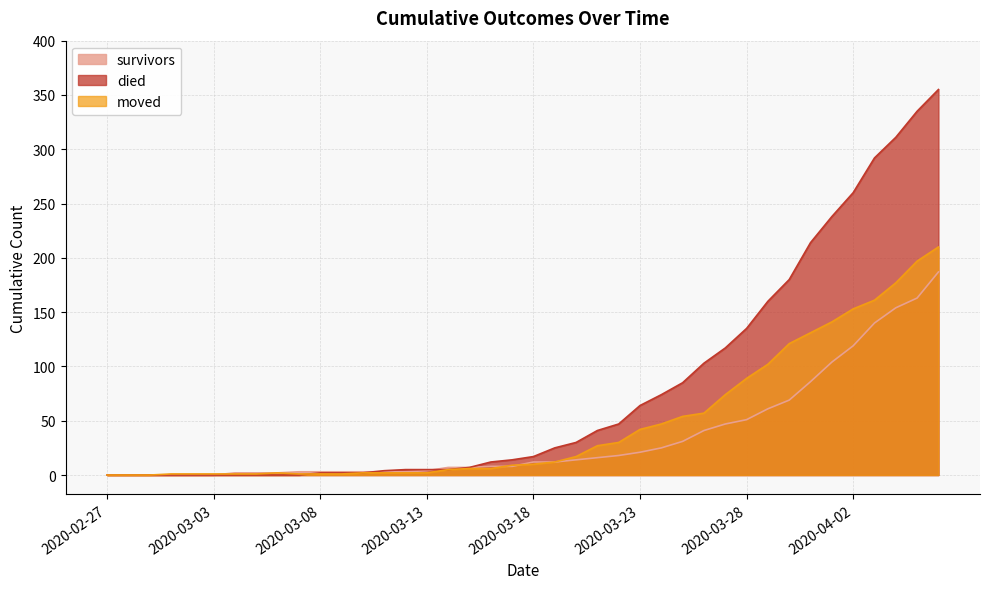

What is the average value of the survivors series?

36